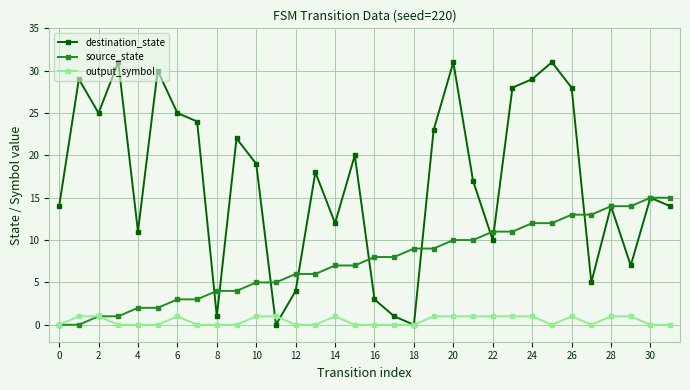

True or false: output_symbol has more than 2 interior local peaks.

True